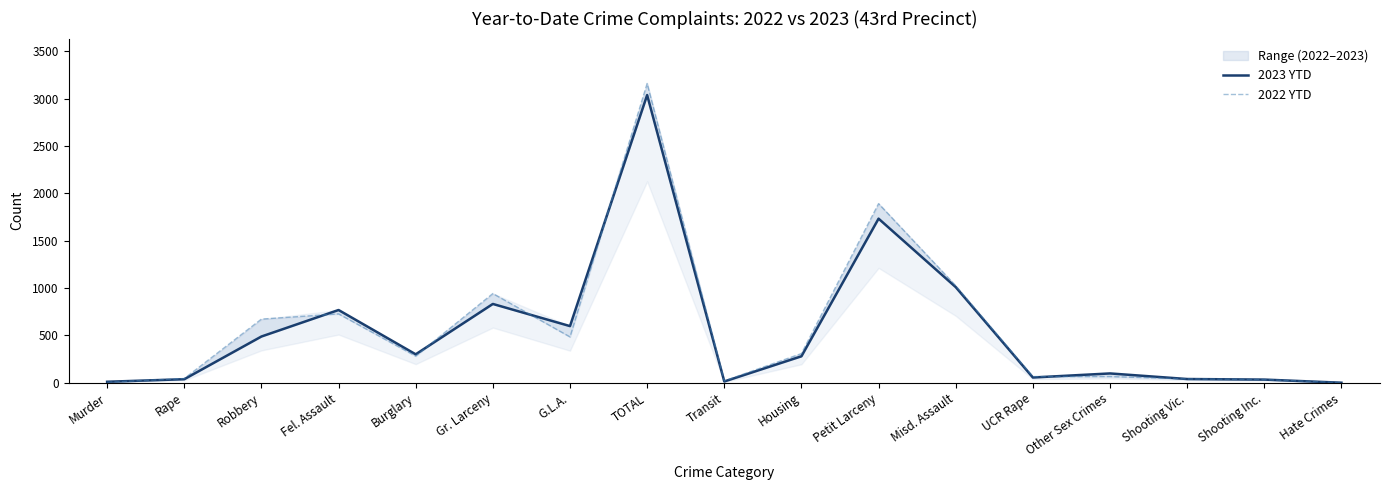

Is the value of 2022 YTD at TOTAL greater than the value of 2023 YTD at Petit Larceny?

Yes